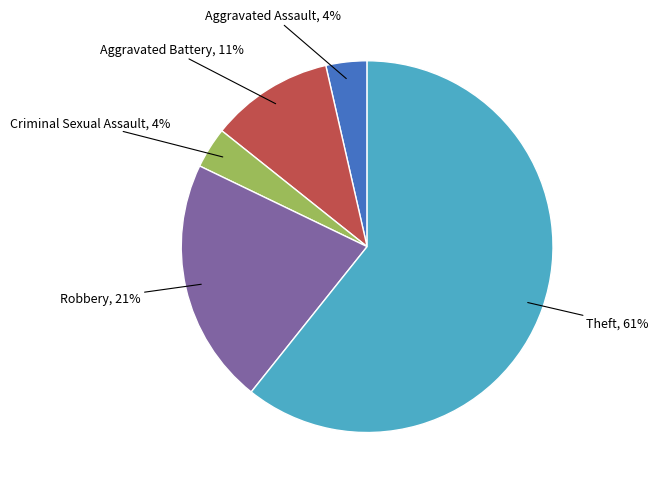

To the nearest percent, what is the average slice percentage?

20%